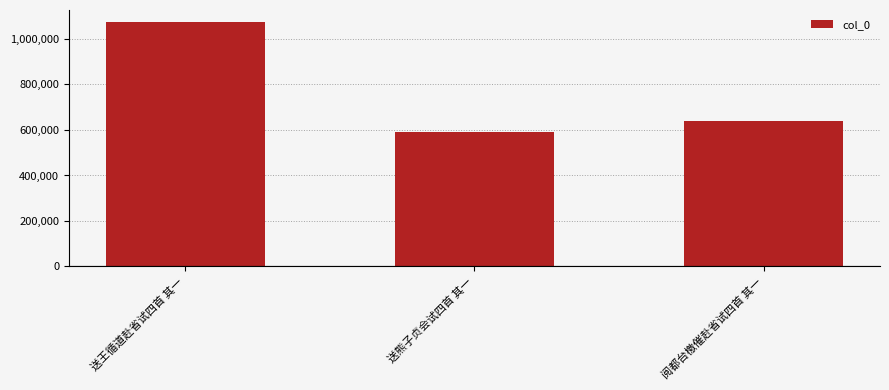

What is the label of the 3rd bar from the right?

送王循道赴省试四首 其一